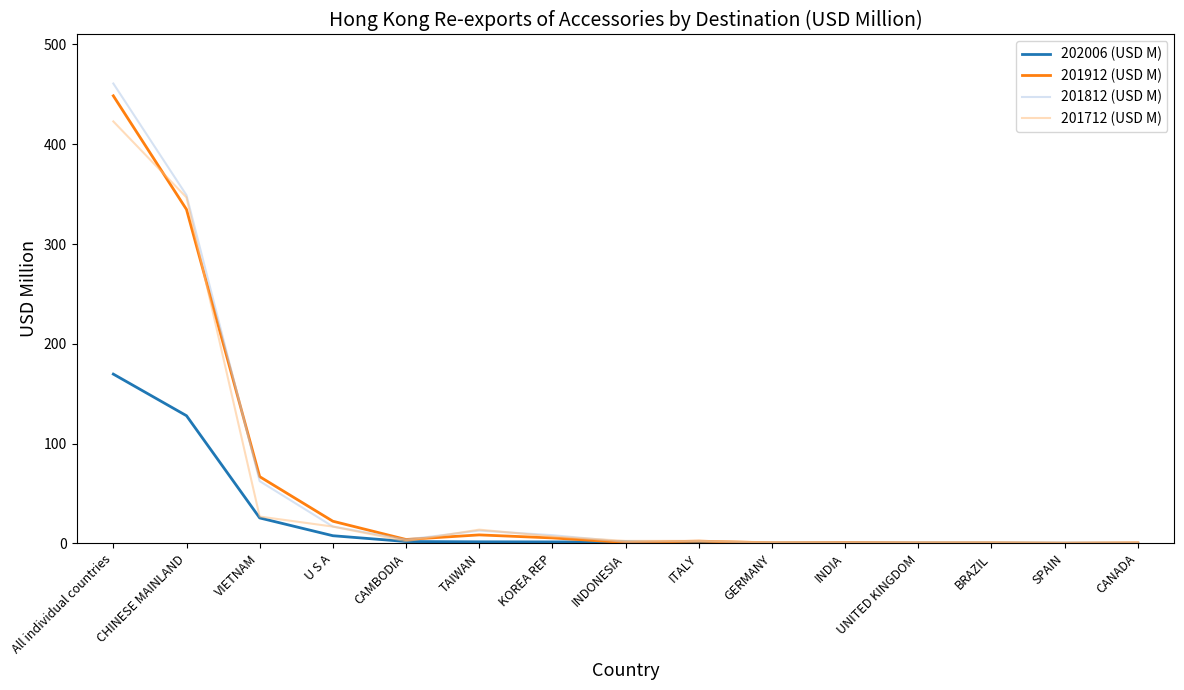

Between which two adjacent categories do 201712 (USD M) and 201912 (USD M) first intersect?

All individual countries and CHINESE MAINLAND